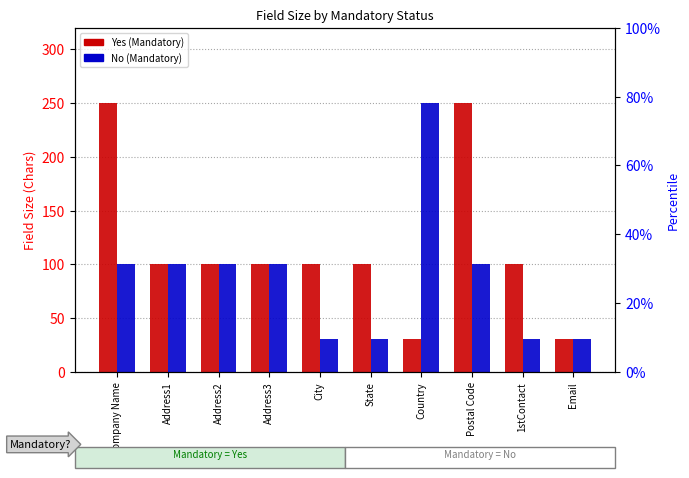

What is the label of the 2nd bar from the left?

Address1